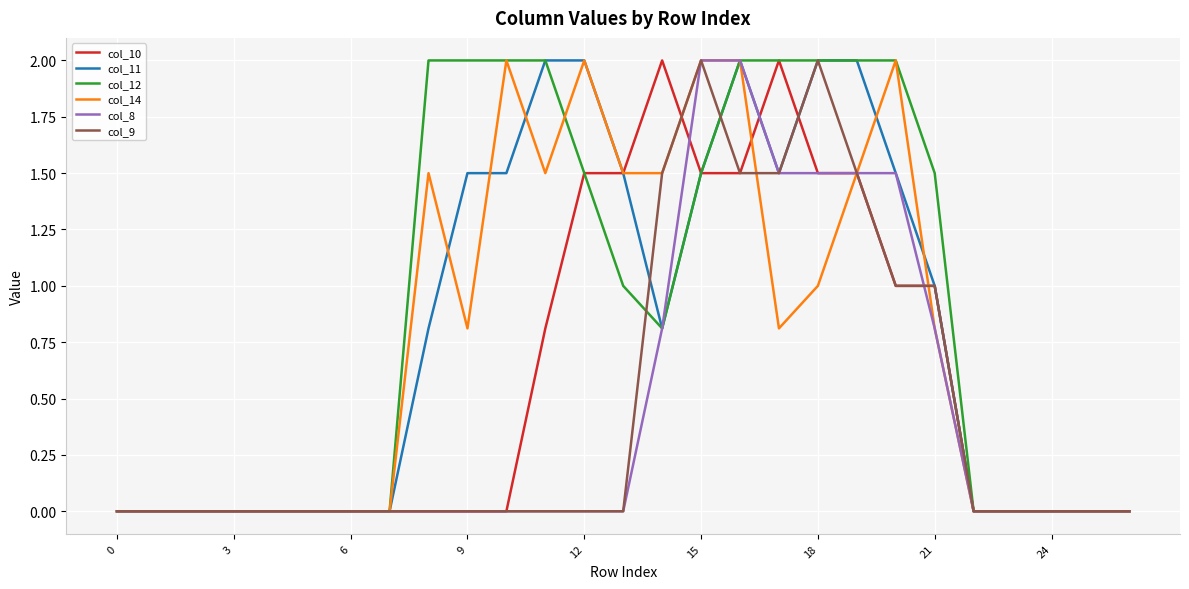

Which series has the largest total across all categories?

col_12